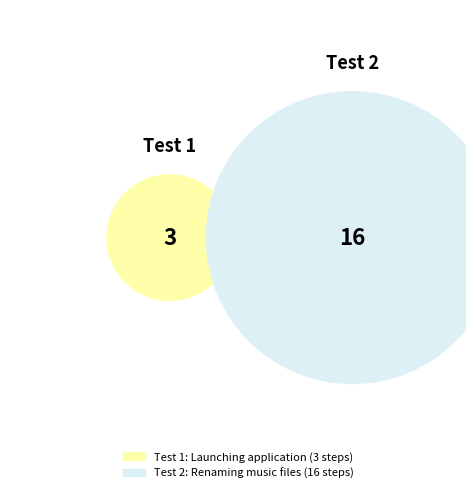

Count the number of slices in the pie.

2